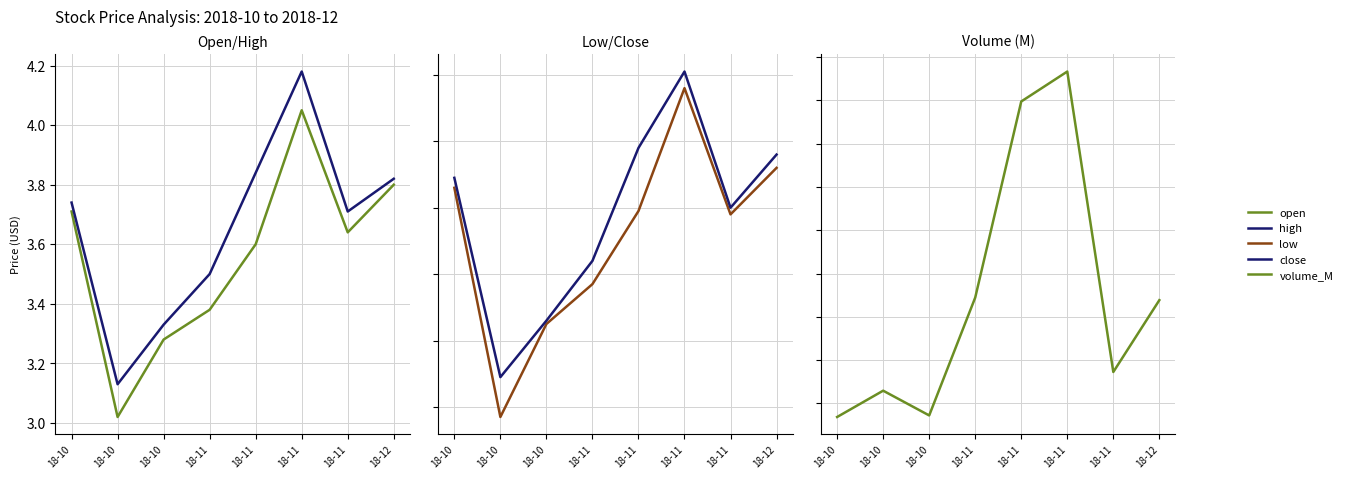

True or false: volume_M and high cross at least once.

False